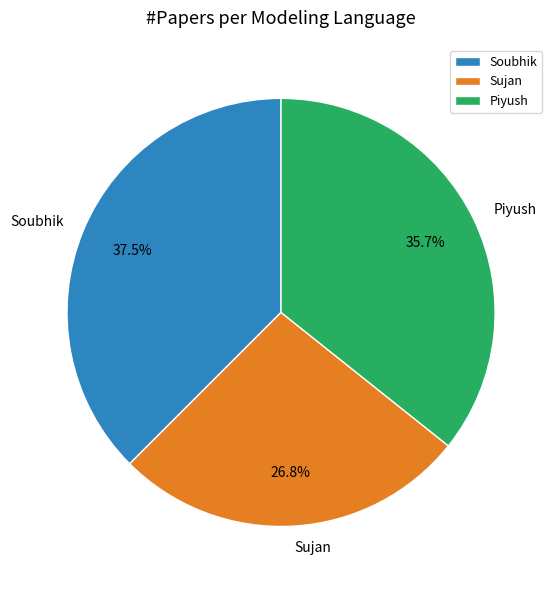

Is it true that Sujan is 41% of the pie?

False